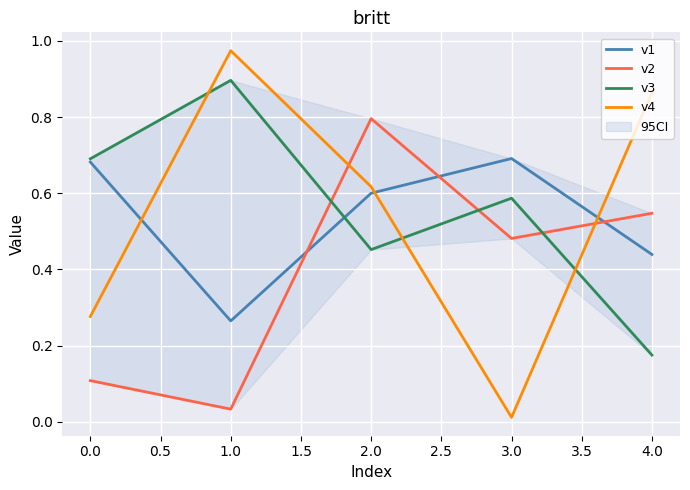

Where is v4 nearest to the value 0?

3.0